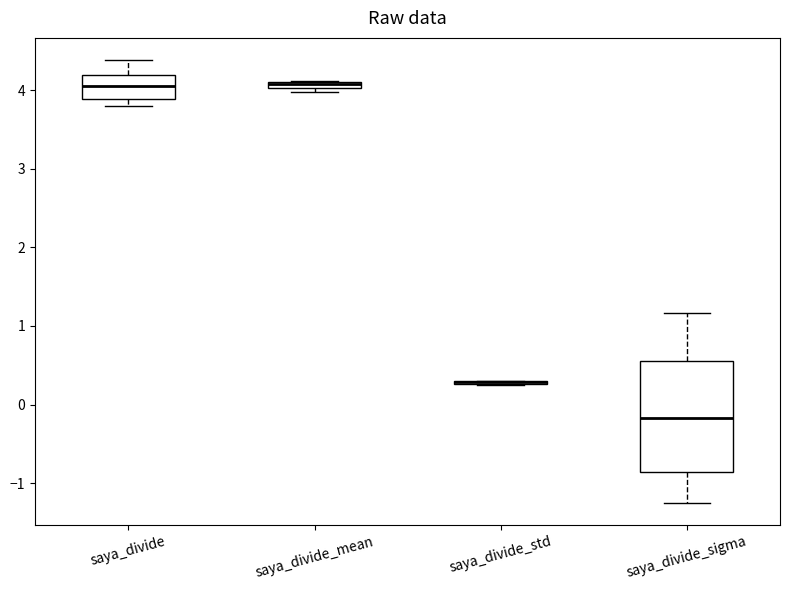

Comparing the boxes themselves (not the whiskers), which one is the tallest?

saya_divide_sigma